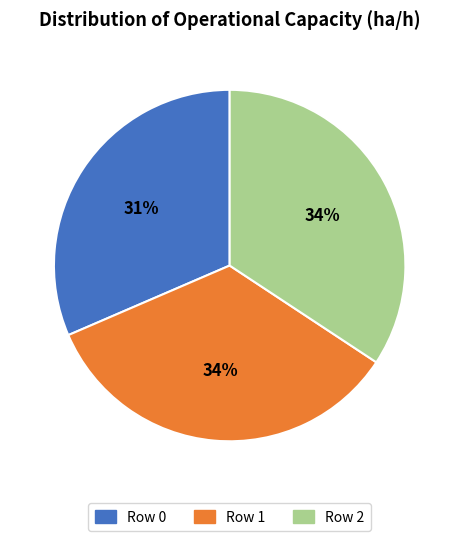

How many slices are in this pie chart?

3